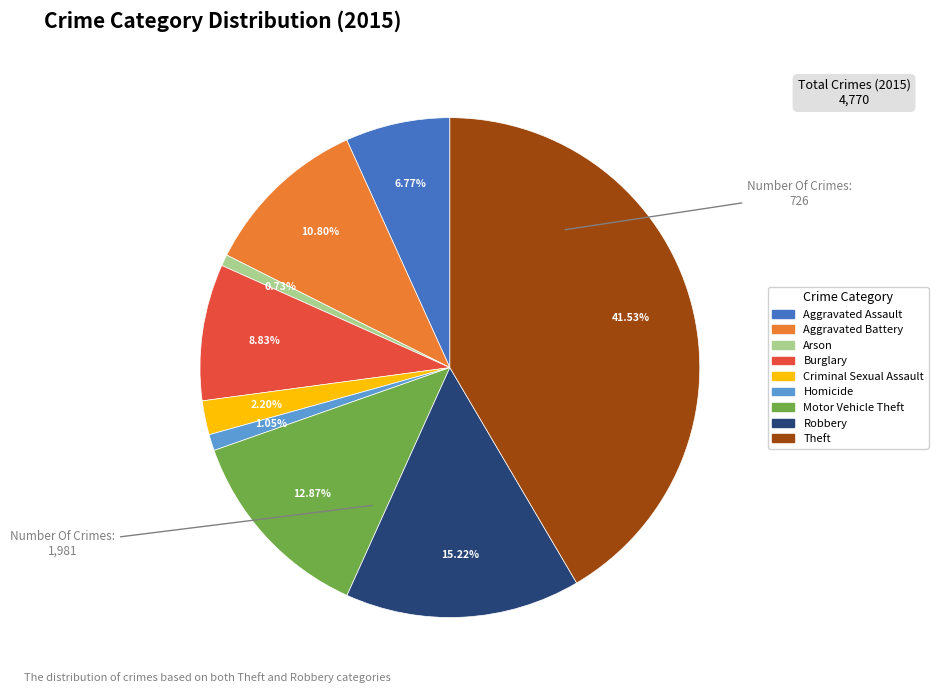

What percentage is the Arson slice, to the nearest percent?

1%